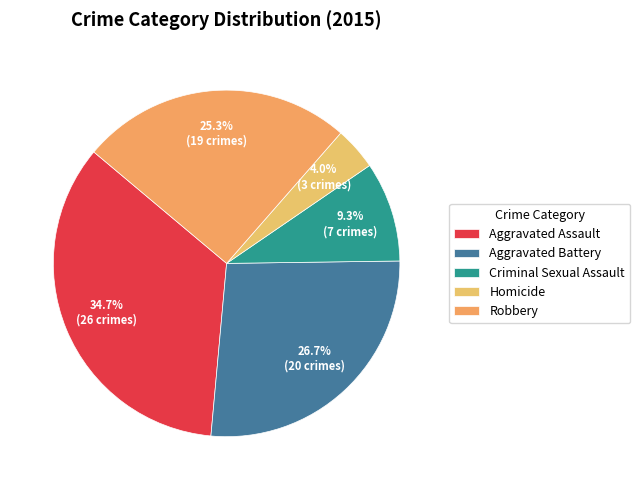

How much of the chart is everything except Homicide?

96.0%